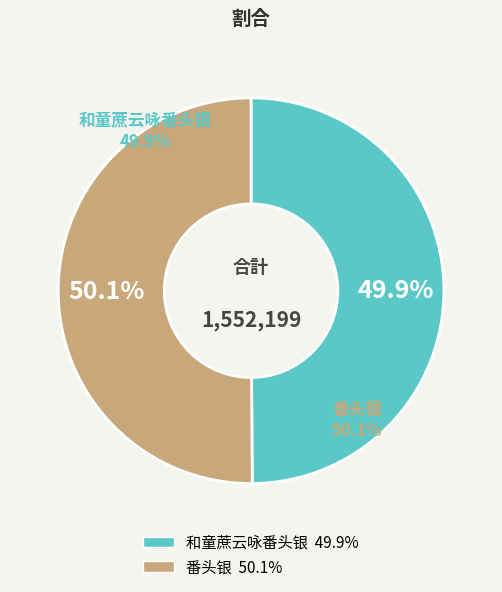

True or false: 和童蔗云咏番头银 accounts for 50% of the total.

True